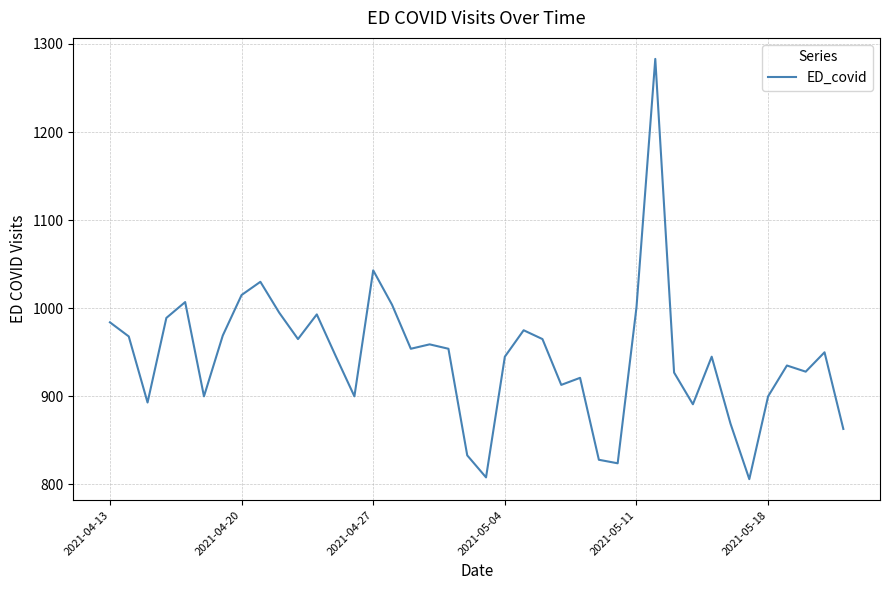

What is the average value?

944